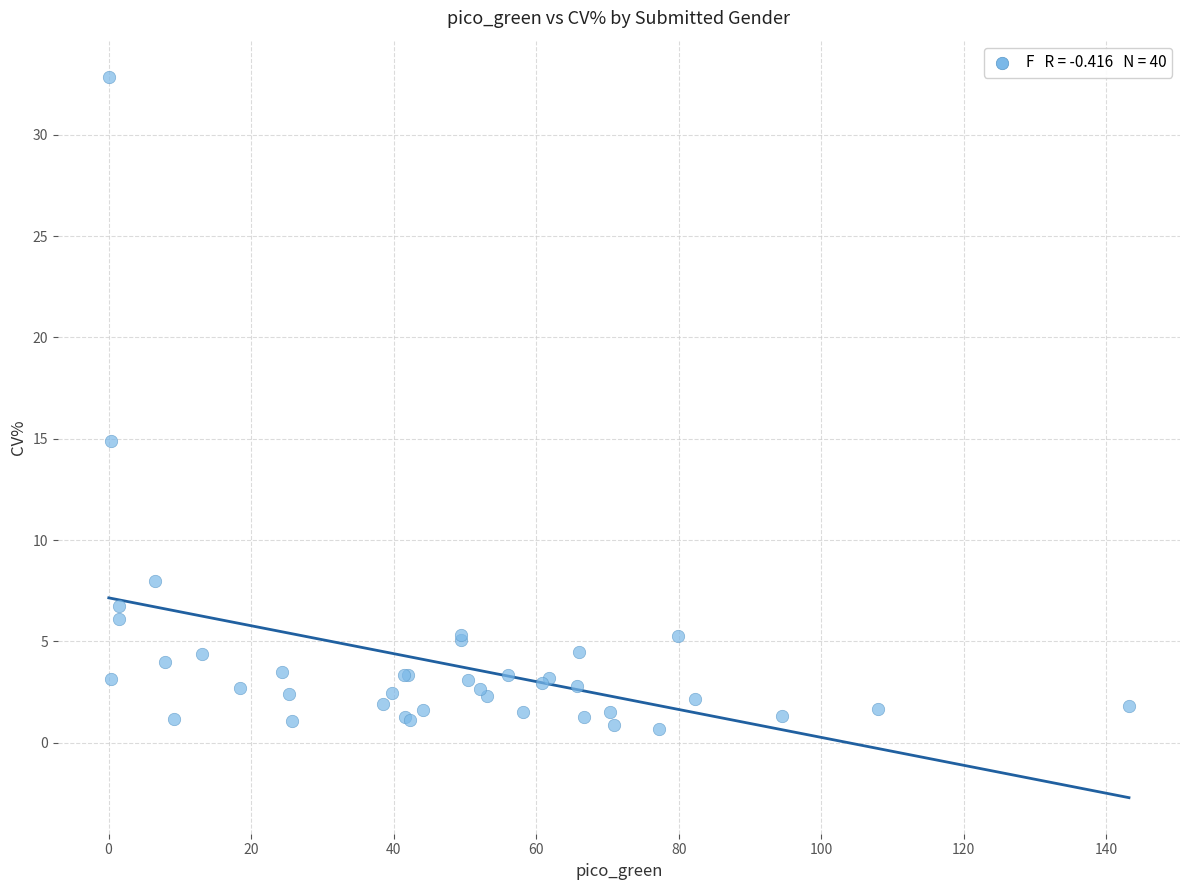

What Y value in the scatter plot is closest to 16?

14.9